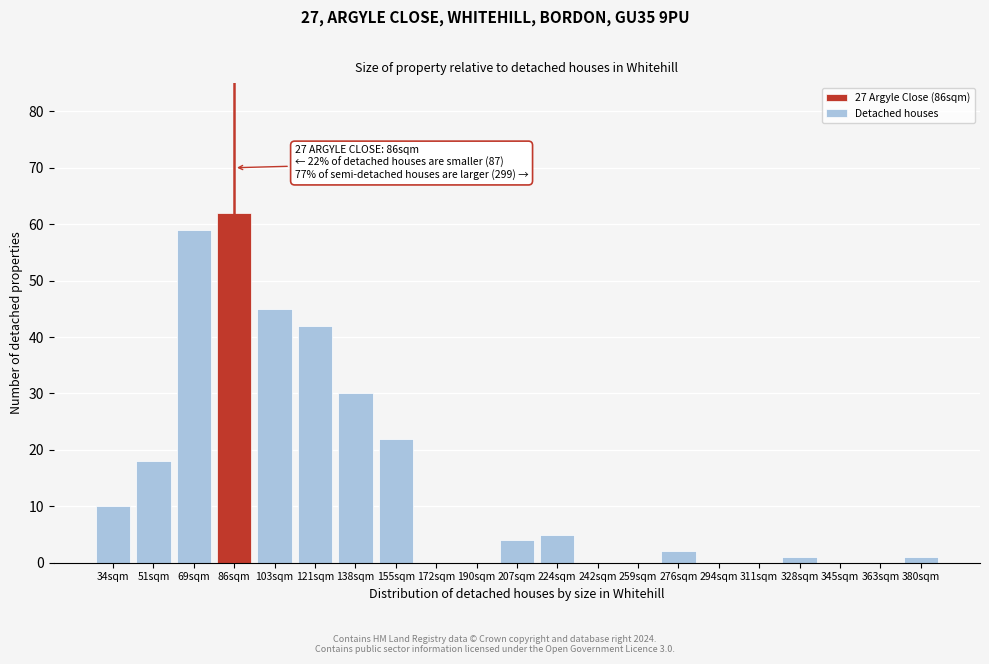

Reading left to right, what are all the values shown in this chart?

34sqm=10	51sqm=18	69sqm=59	86sqm=62	103sqm=45	121sqm=42	138sqm=30	155sqm=22	172sqm=0	190sqm=0	207sqm=4	224sqm=5	242sqm=0	259sqm=0	276sqm=2	294sqm=0	311sqm=0	328sqm=1	345sqm=0	363sqm=0	380sqm=1